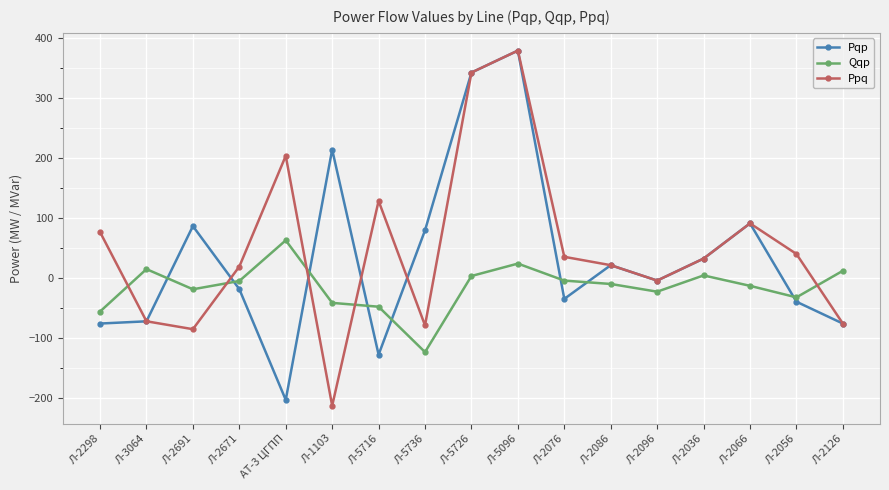

At which category is the sum across all series the highest?

Л-5096